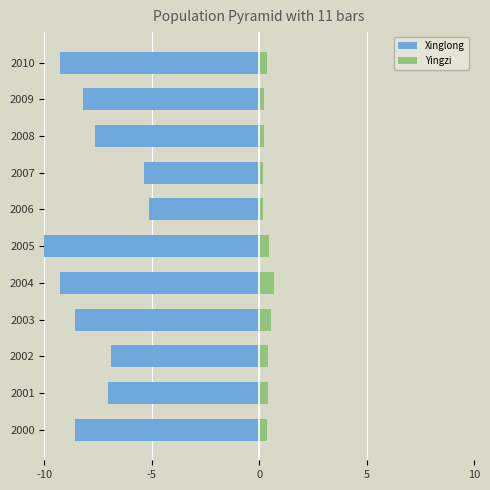

What is the difference between the highest and lowest values at 2000?

8.9